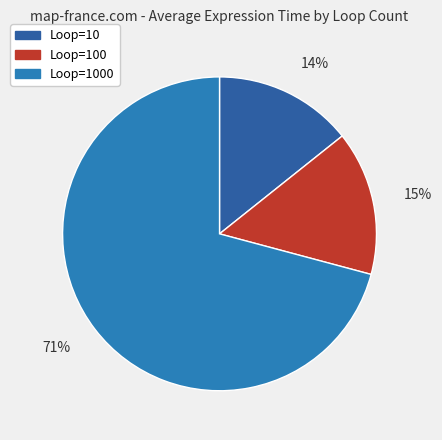

Count the number of slices in the pie.

3